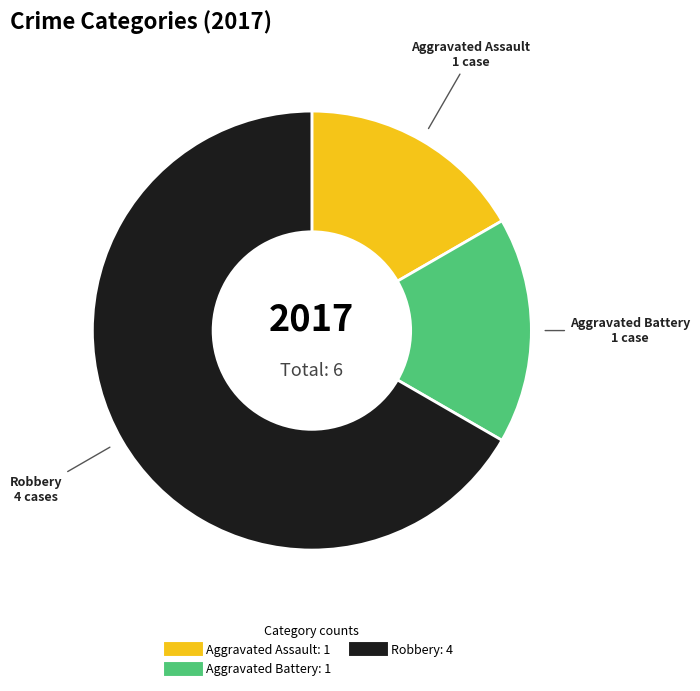

Does any single category account for the majority?

Yes